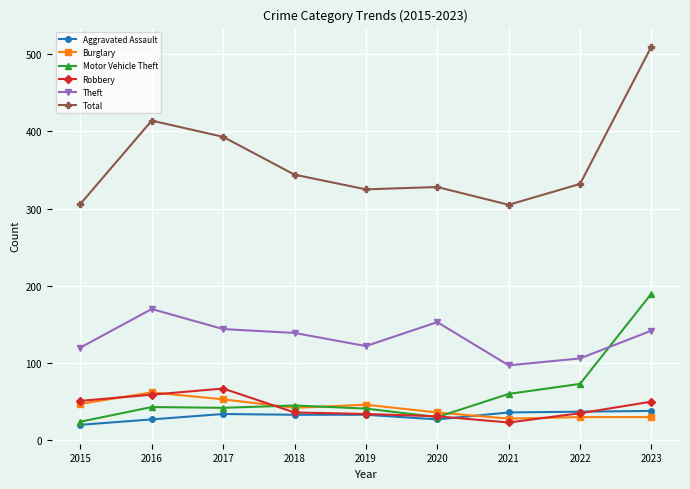

Which series changed the most between 2016 and 2019?

Total